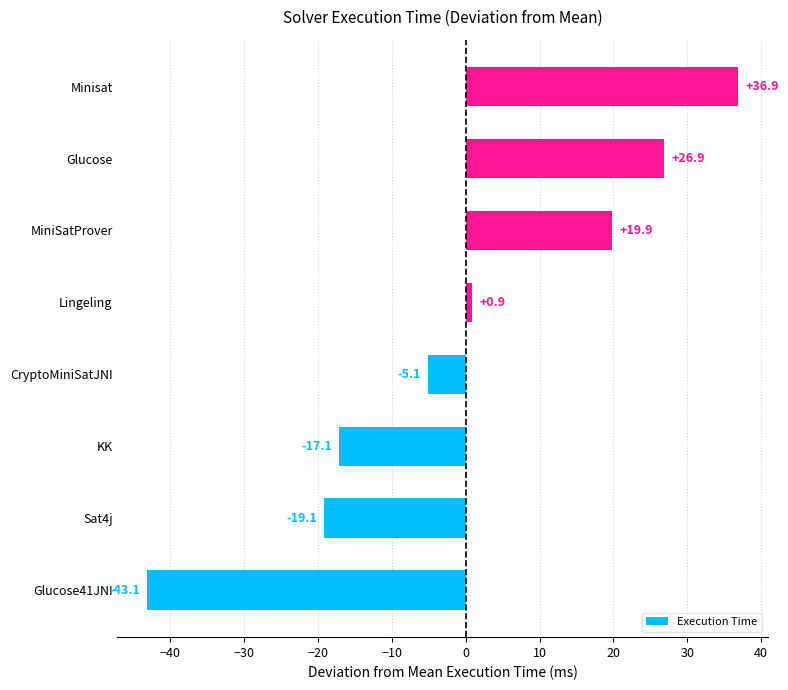

Reading bottom to top, extract all data points from this chart.

-43.1	-19.1	-17.1	-5.1	0.9	19.9	26.9	36.9